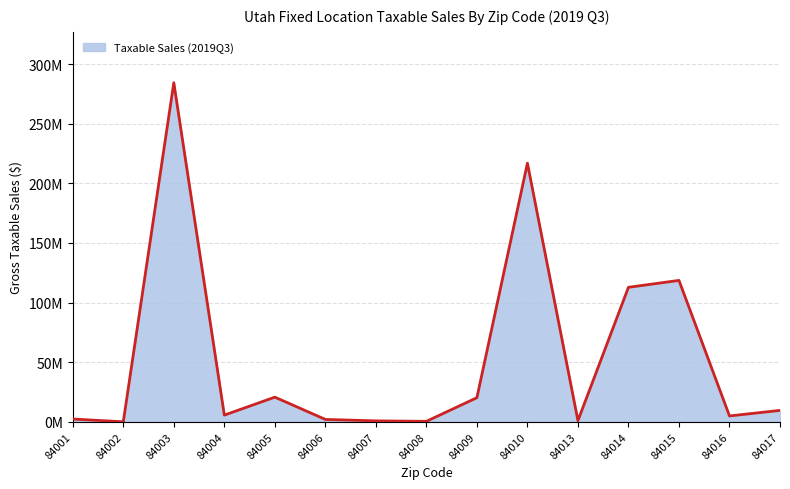

Which has a higher value, 84017 or 84008?

84017